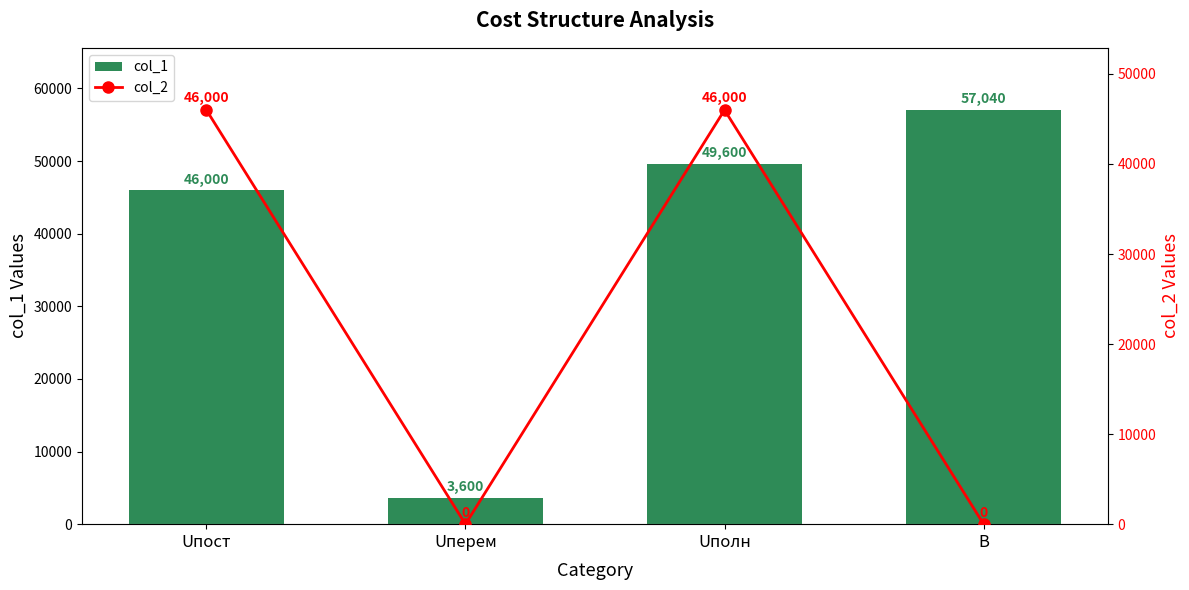

Which series has the largest range (max minus min)?

col_1